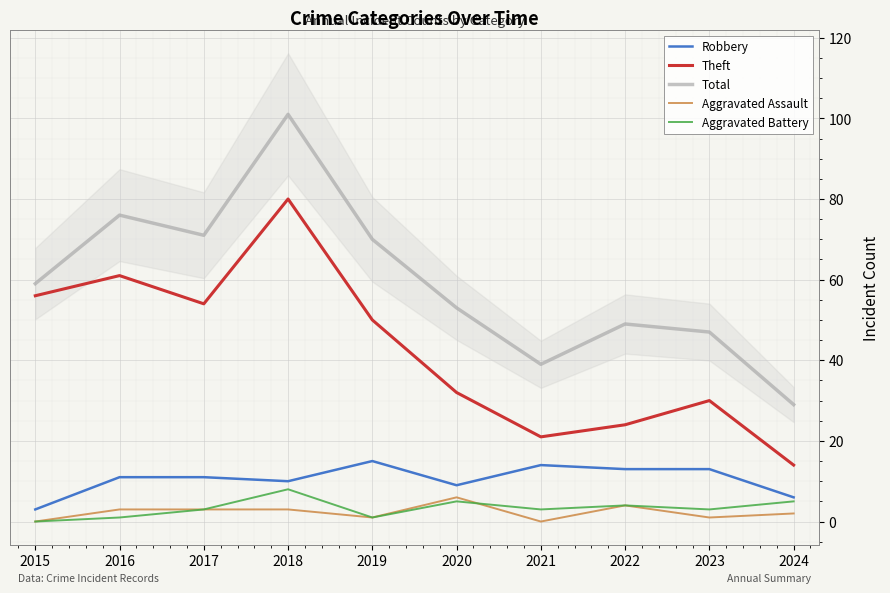

Reading right to left, what are all the values shown in this chart?

Robbery: 6	13	13	14	9	15	10	11	11	3
Theft: 14	30	24	21	32	50	80	54	61	56
Total: 29	47	49	39	53	70	101	71	76	59
Aggravated Assault: 2	1	4	0	6	1	3	3	3	0
Aggravated Battery: 5	3	4	3	5	1	8	3	1	0